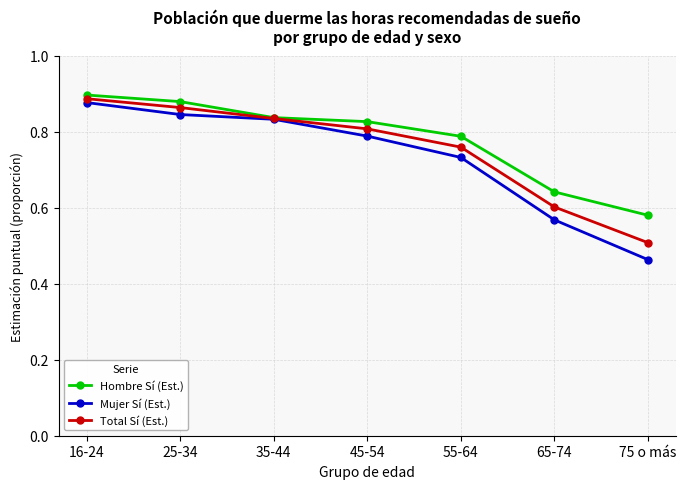

Which label corresponds to the smallest value in the chart?

75 o más